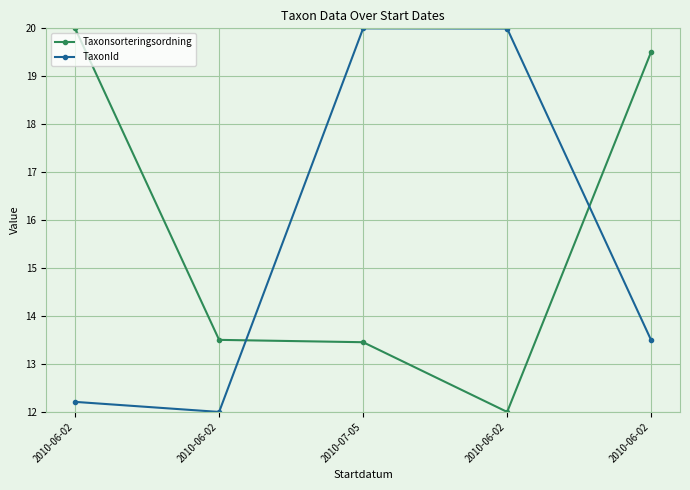

How many values in the TaxonId series are below 13?

2